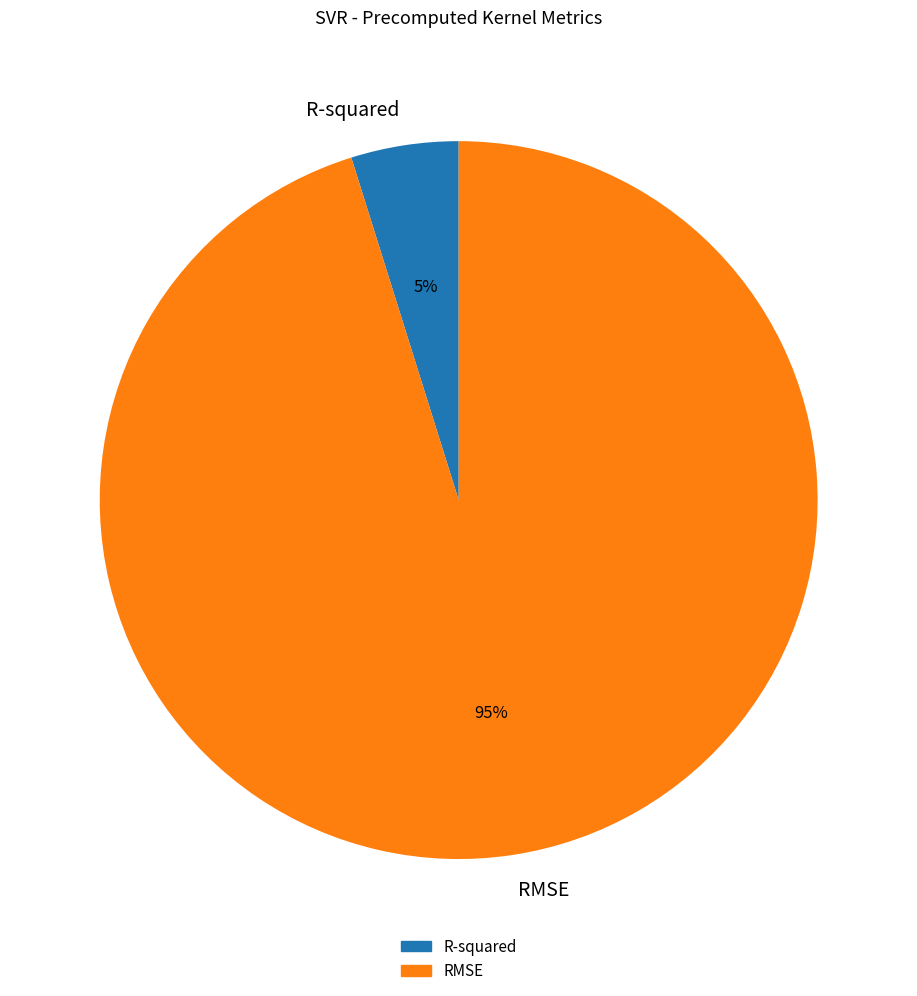

To the nearest percent, what percentage of the pie is R-squared?

5%